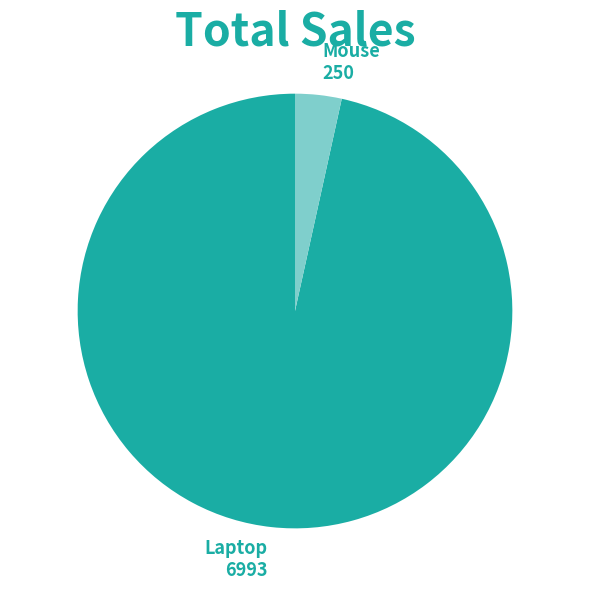

Is the sum of Mouse and Laptop greater than half?

Yes